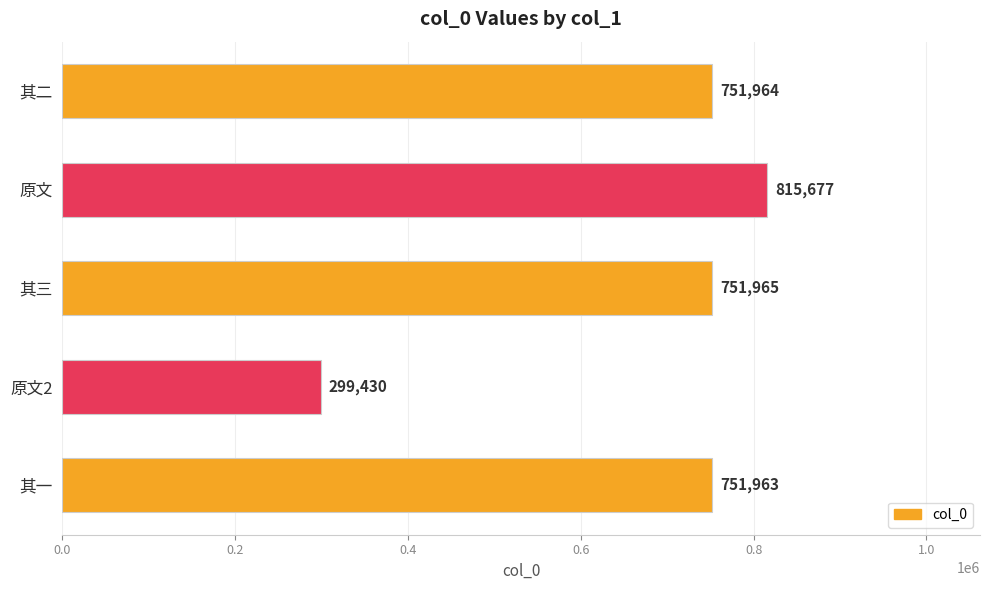

What position from the top is 原文?

2